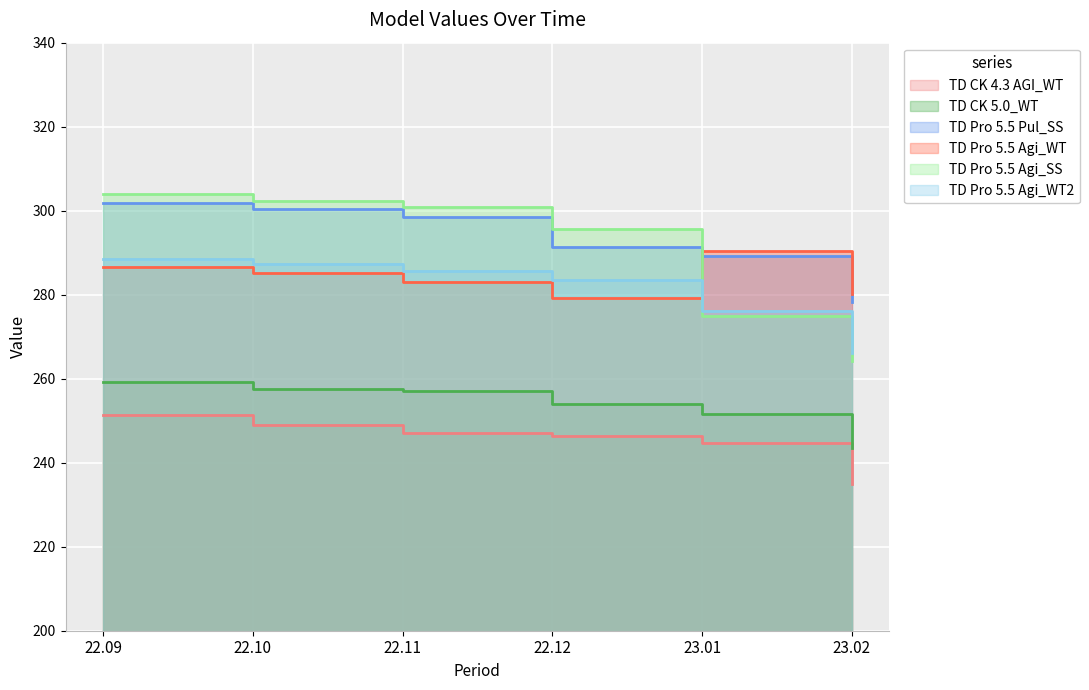

How many data points in TD Pro 5.5 Agi_WT are less than 285?

3